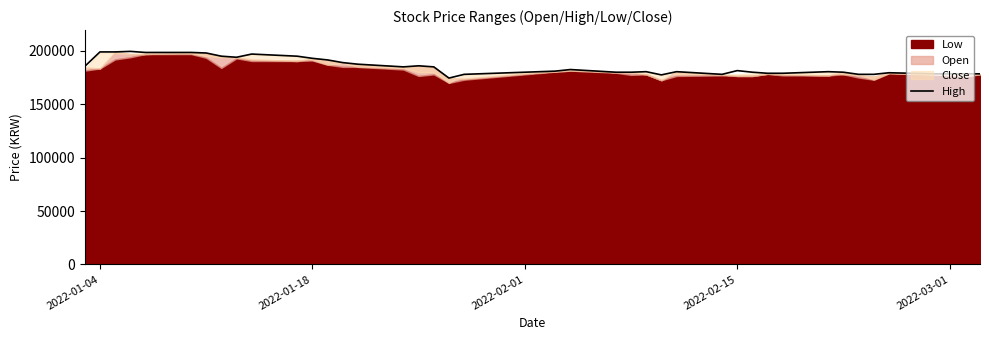

What is the maximum value for High?

199500